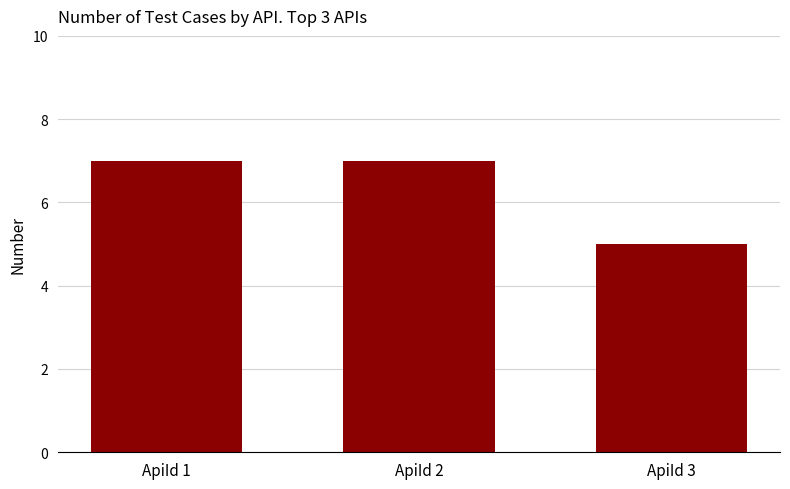

How many data points are less than 7?

1